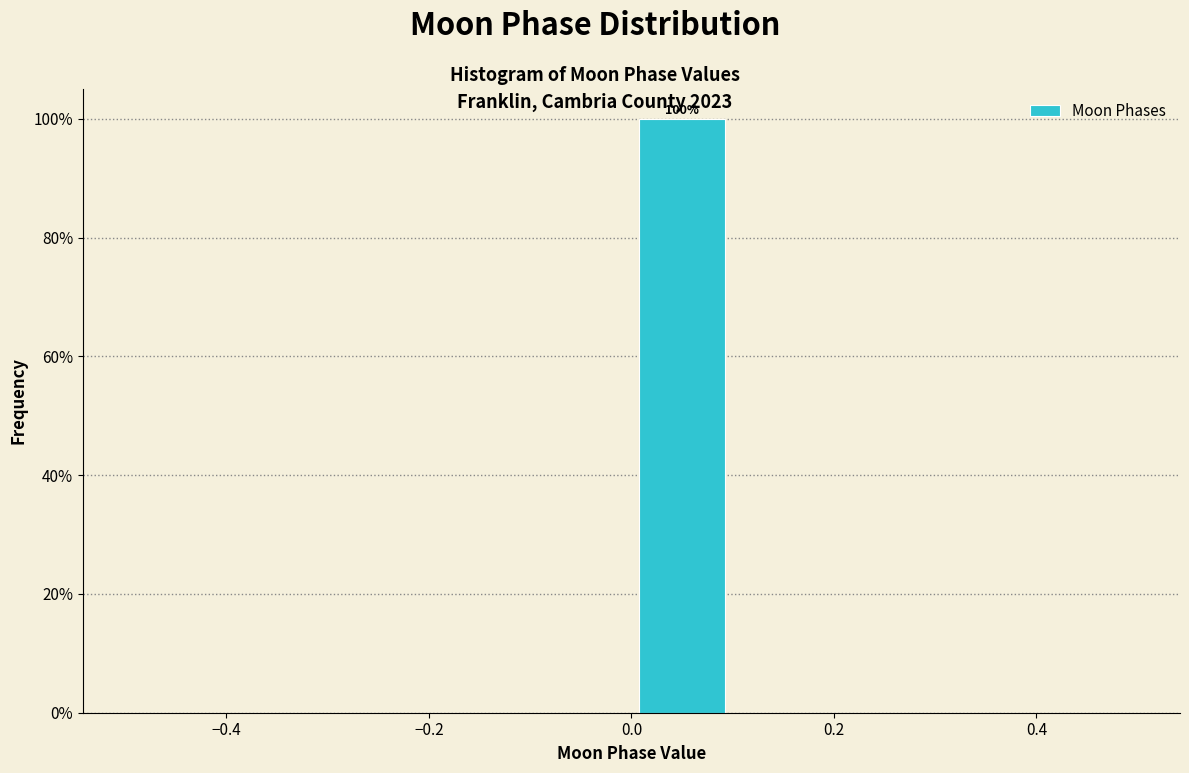

Which range on the x-axis has the tallest bar?

0.0 to 0.1